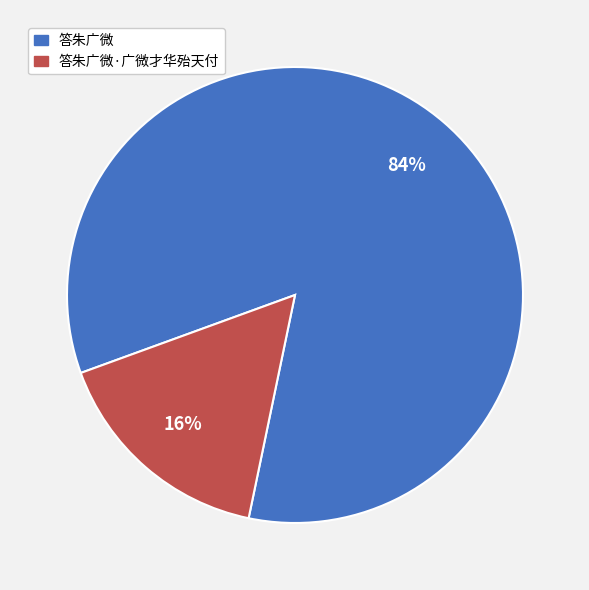

Is the sum of 答朱广微·广微才华殆天付 and 答朱广微 greater than half?

Yes